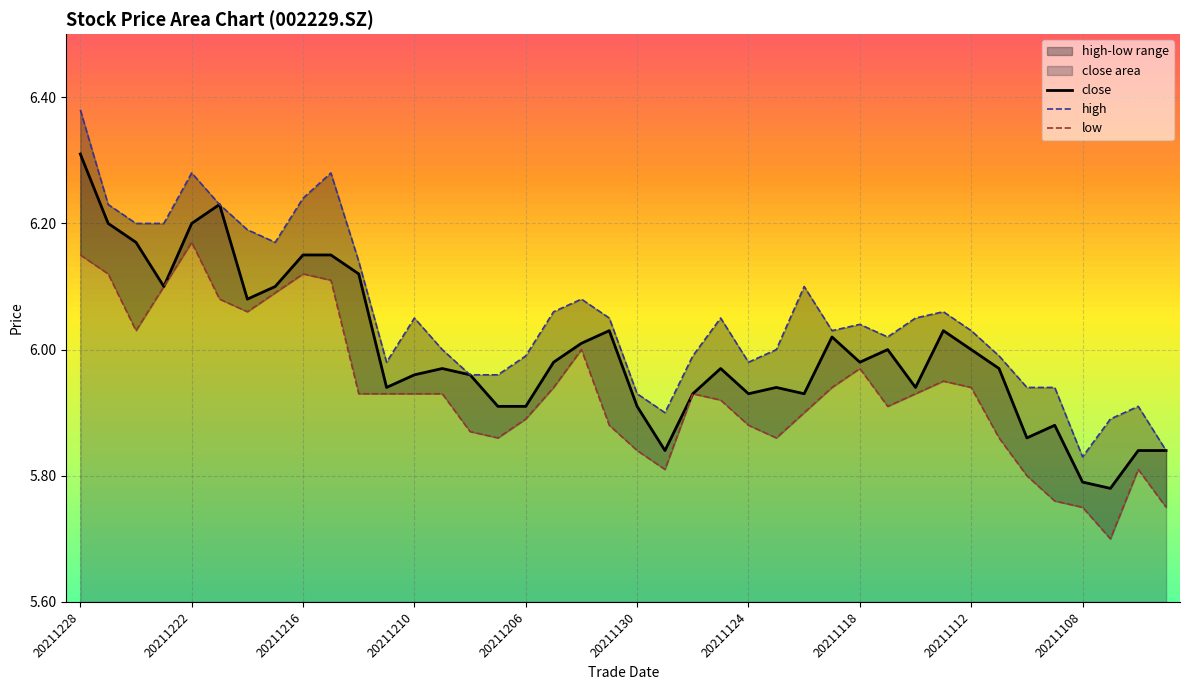

What is the value of the high point at the 29th from the left?

6.0